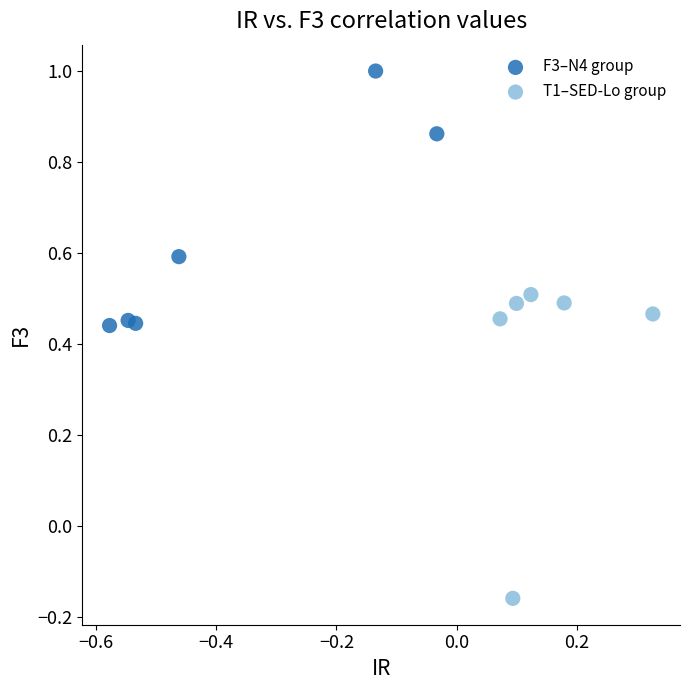

Which series has the widest spread of Y values?

T1–SED-Lo group